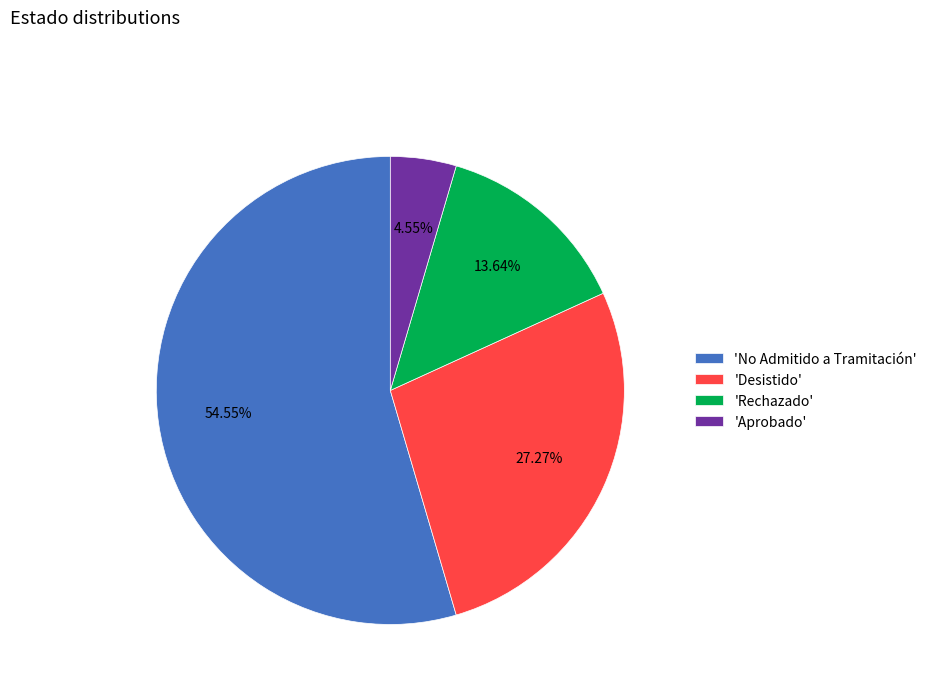

Do 'Aprobado' and 'Rechazado' together represent more than half of the pie?

No